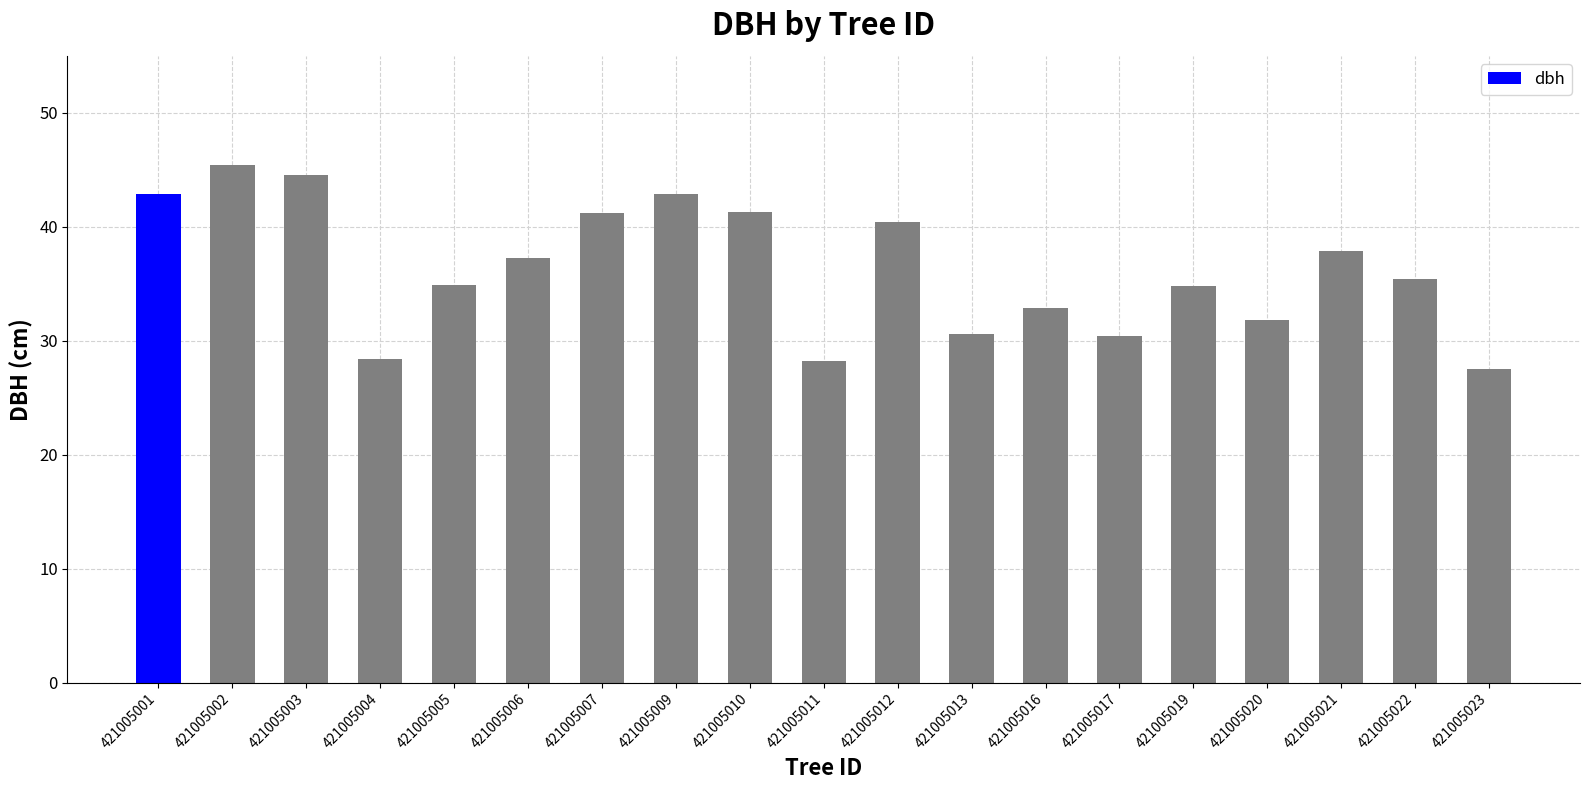

Approximately how many times larger is the value at 421005010 compared to 421005017?

1.4